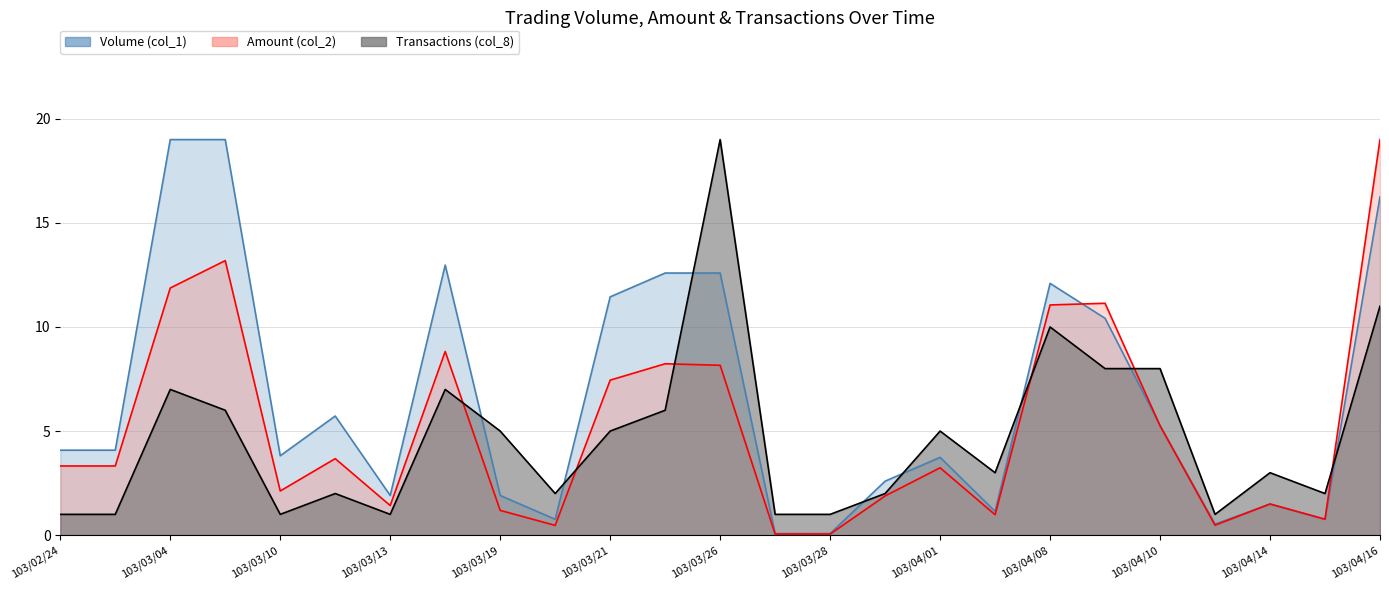

What is the spread (max minus min) of values at 103/03/11?

3.7